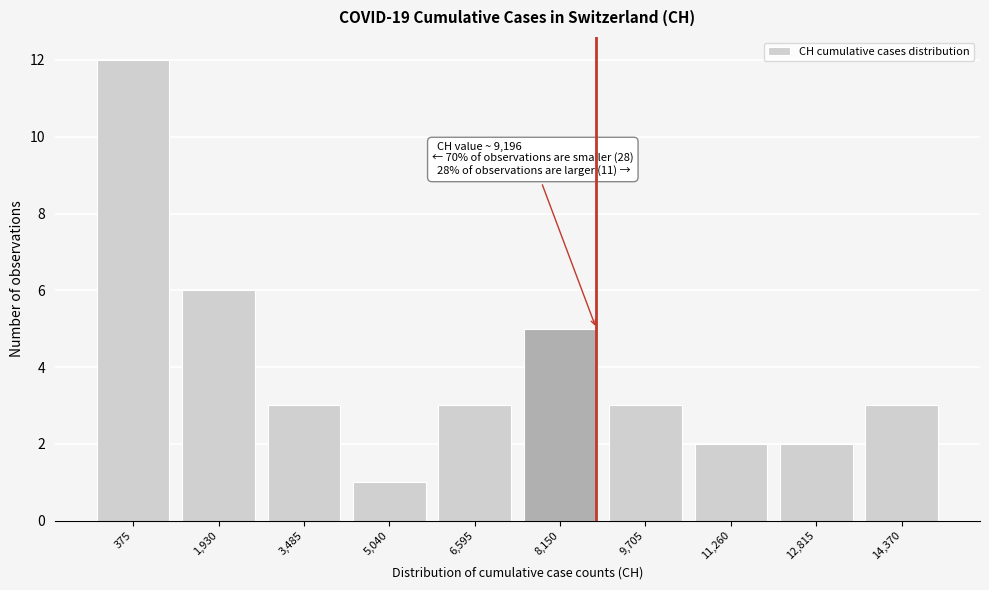

Reading left to right, extract all data points from this chart.

375=12	1,930=6	3,485=3	5,040=1	6,595=3	8,150=5	9,705=3	11,260=2	12,815=2	14,370=3